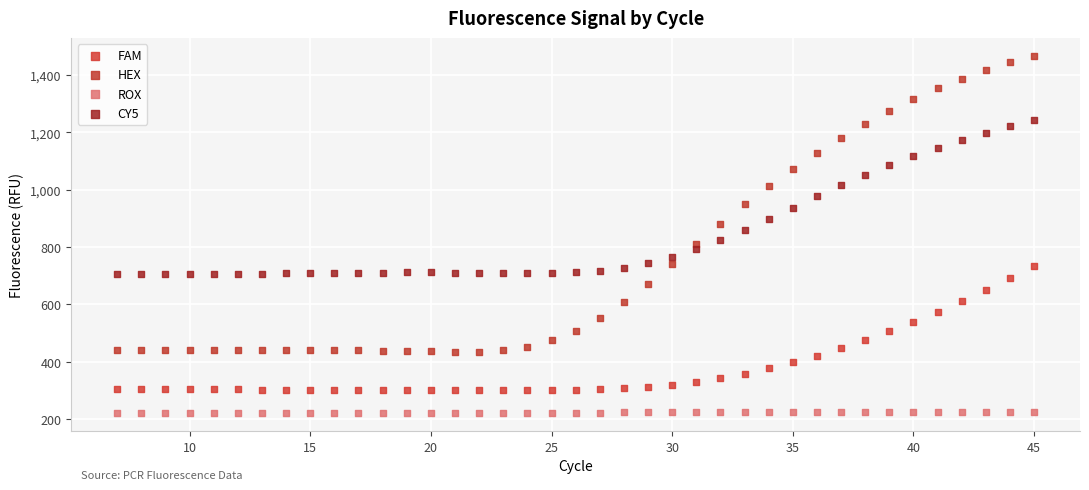

Which series reaches the maximum Y coordinate?

HEX